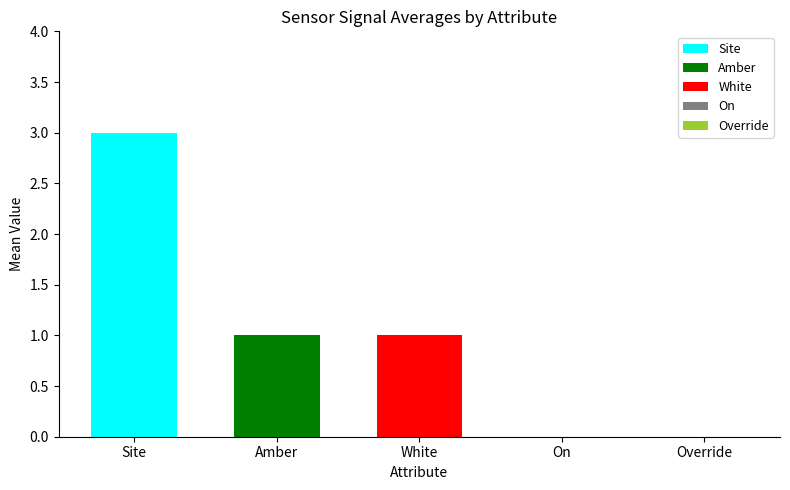

Reading left to right, extract all data points from this chart.

Site: 3
Amber: 1
White: 1